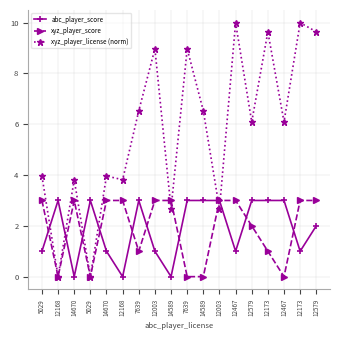

Is the value of xyz_player_score at 12467 greater than the value of abc_player_score at 12173?

No